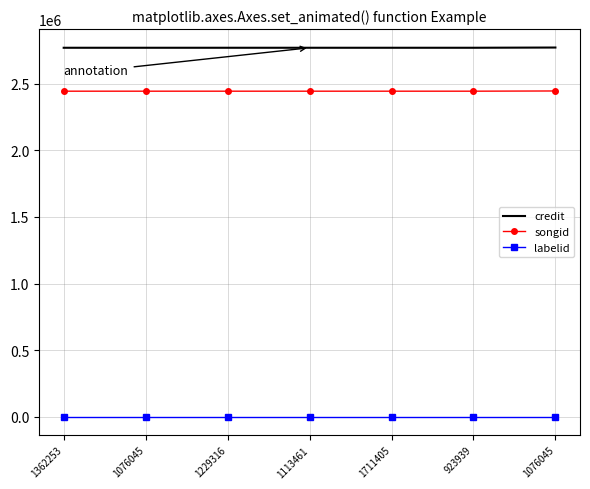

Which has a higher value, 1113461 or 1229316?

1113461